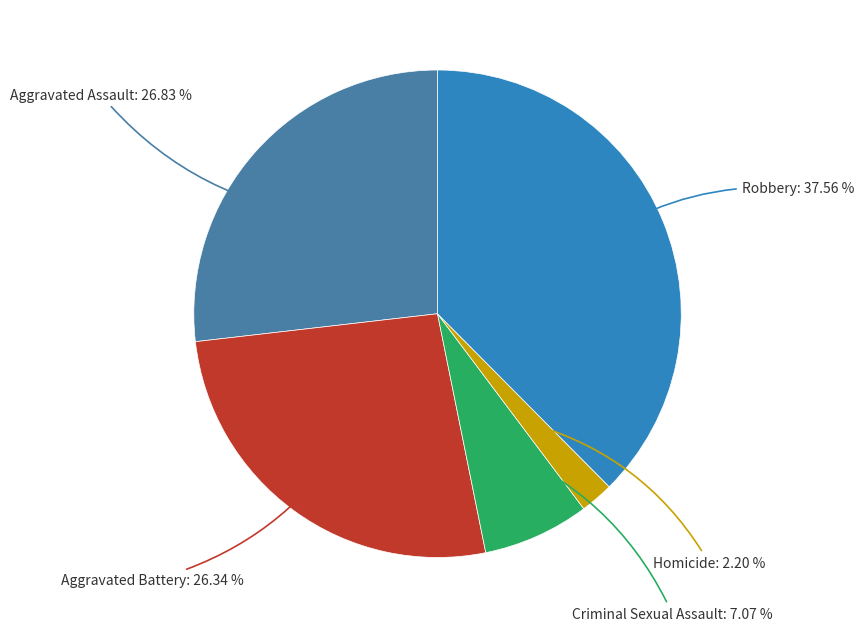

Does any single category account for the majority?

No